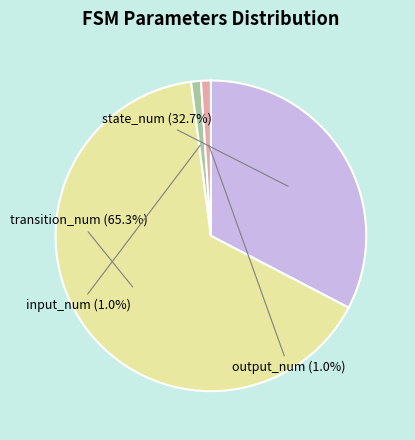

Count the number of slices in the pie.

4